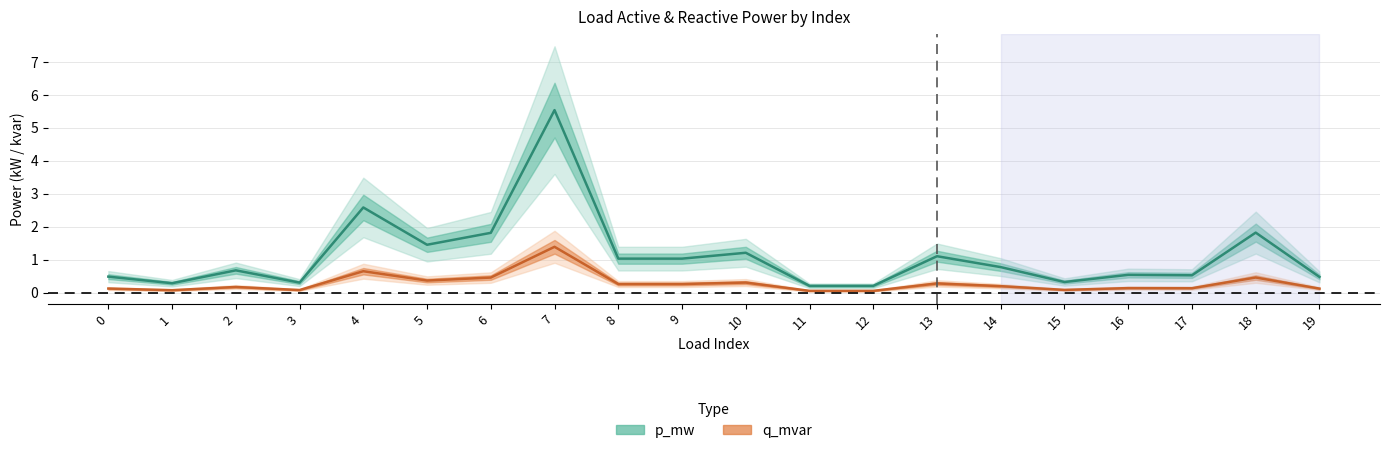

What is the smallest value displayed?

0.1